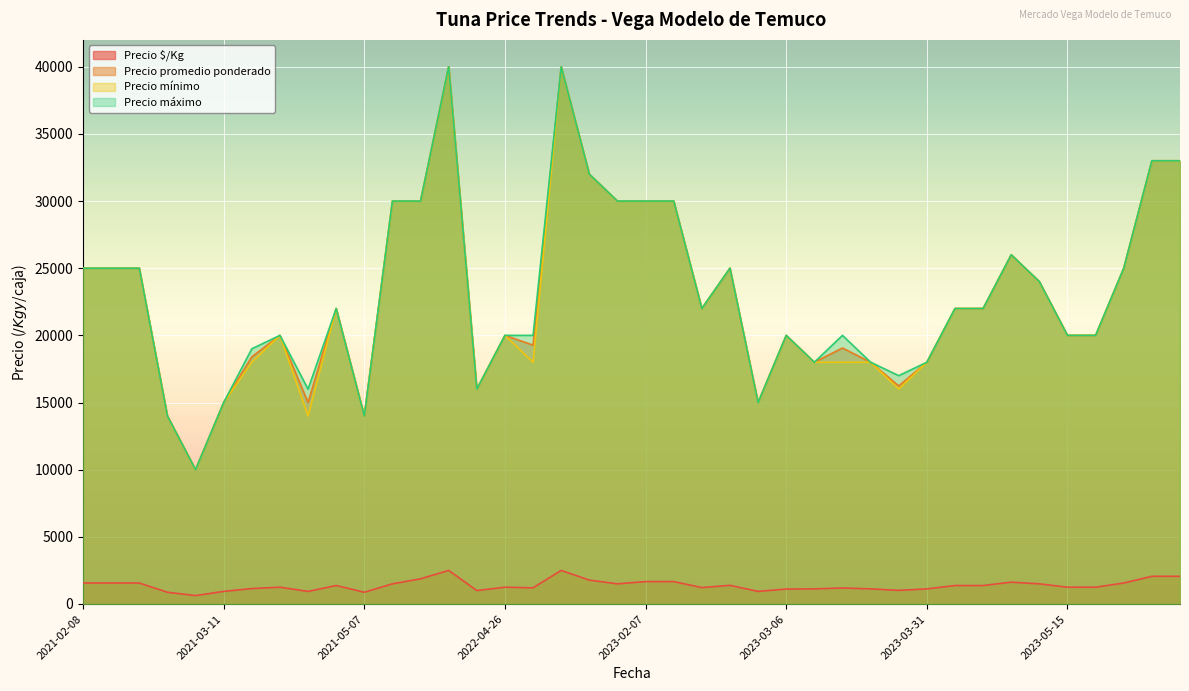

At which label is Precio $/Kg closest to 1562?

2021-02-08